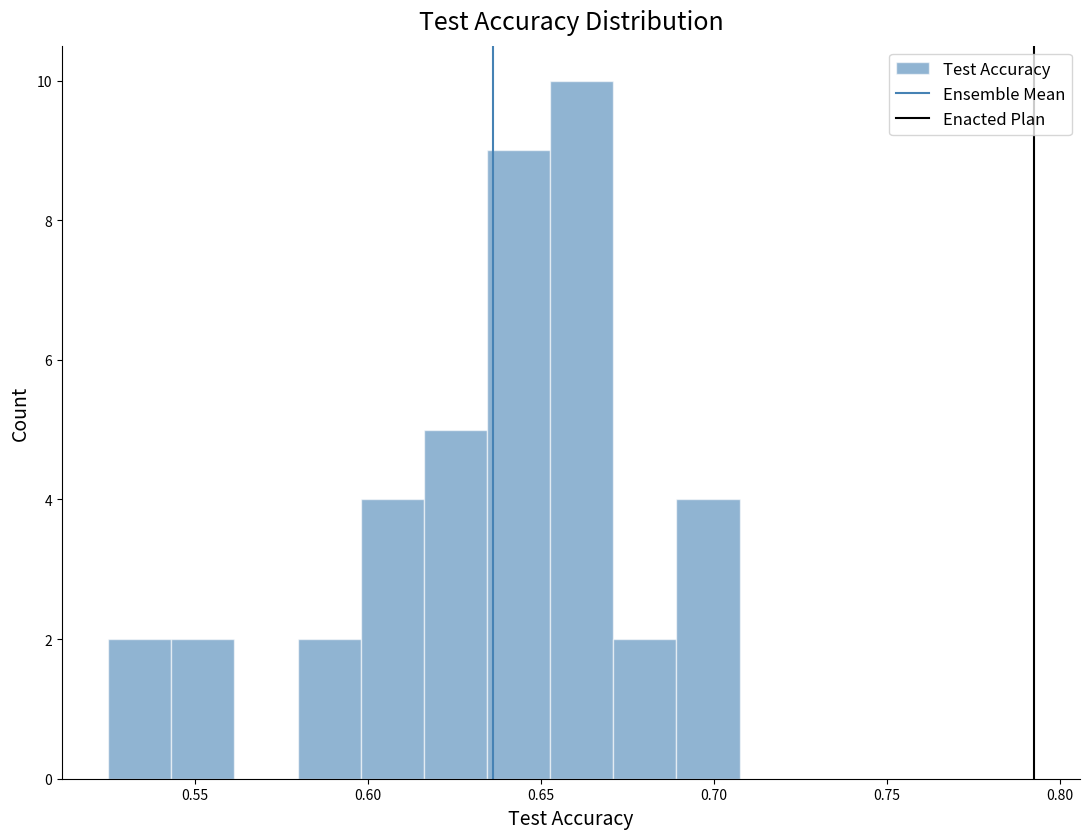

Around what value on the x-axis is the tallest bar? Give the approximate position of its centre, as read against the axis.

0.660